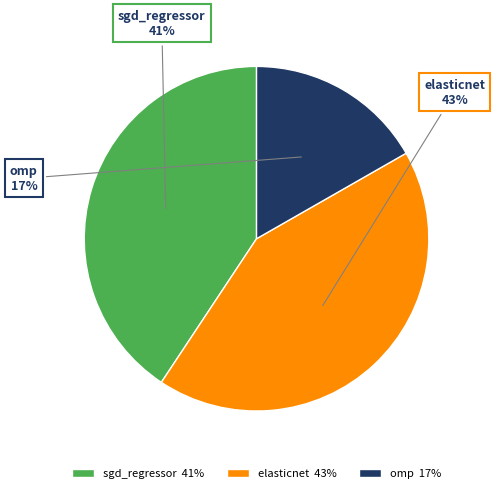

To the nearest percent, what is the average slice percentage?

33%